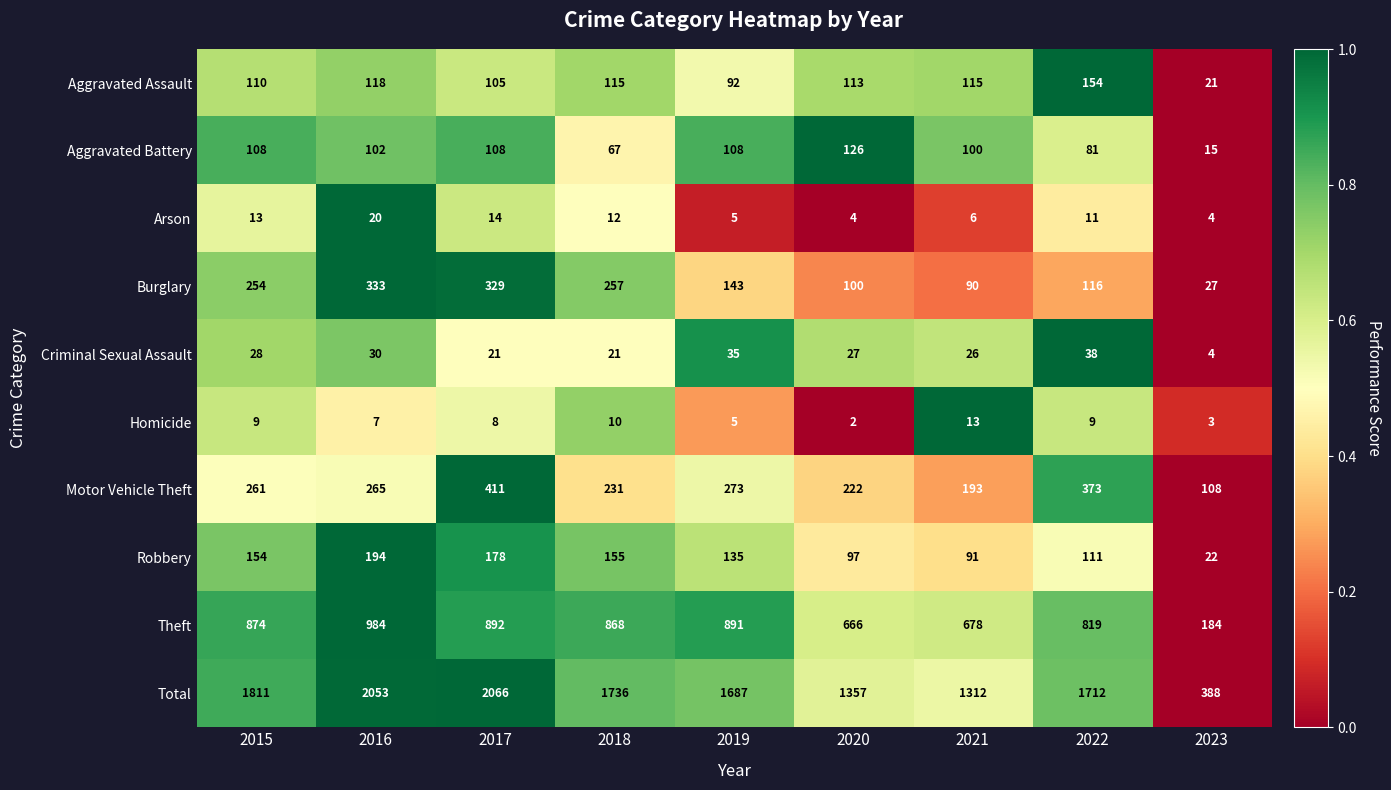

What is the difference between the maximum and minimum values in the Total series?

1678